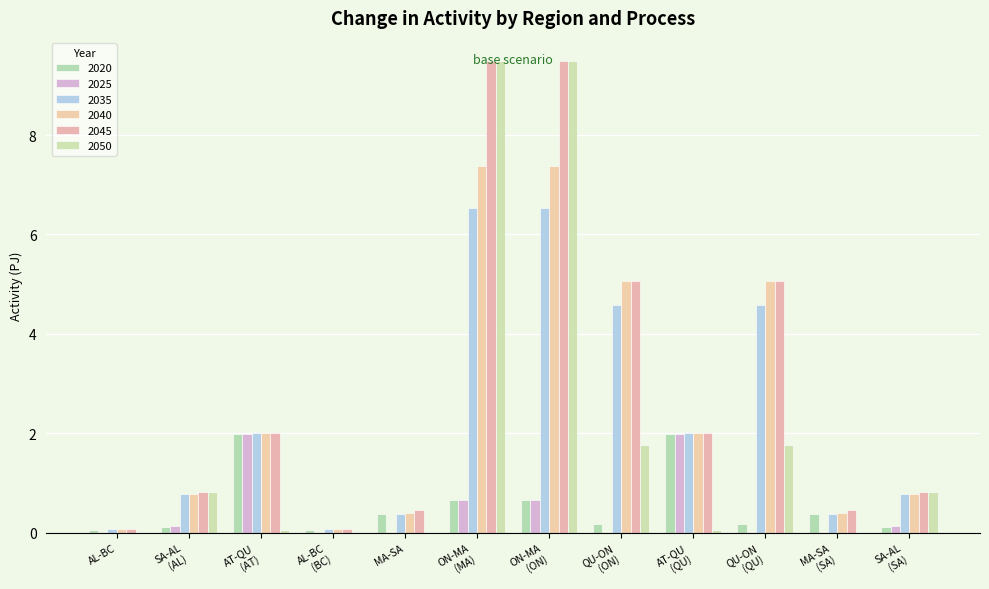

Does the chart contain stacked bars?

No